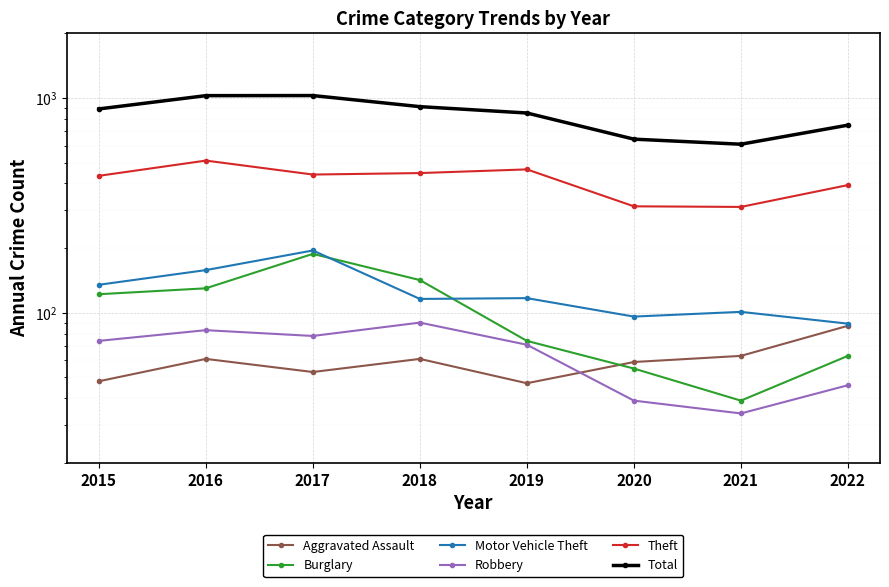

In Motor Vehicle Theft, how many points are higher than both neighbors (excluding endpoints)?

3